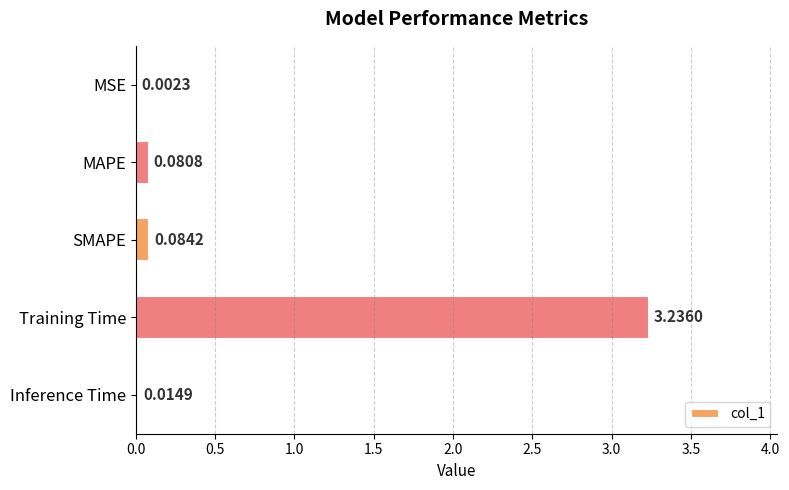

At which label is the value closest to 1?

SMAPE